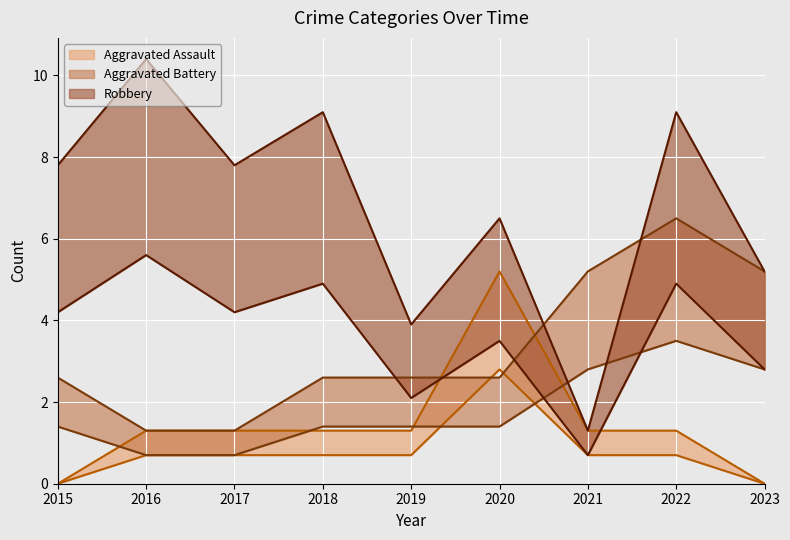

Is the value of Robbery at 2018 greater than the value of Aggravated Battery at 2021?

Yes